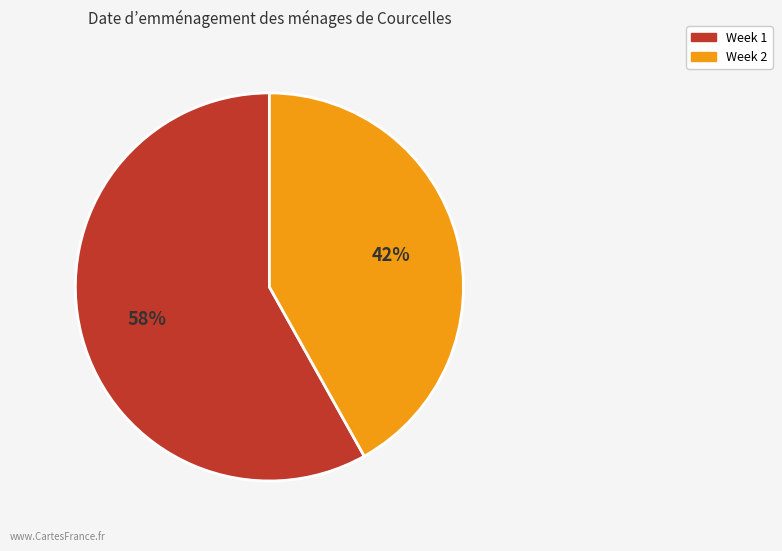

To the nearest percent, what portion does Week 2 represent?

42%